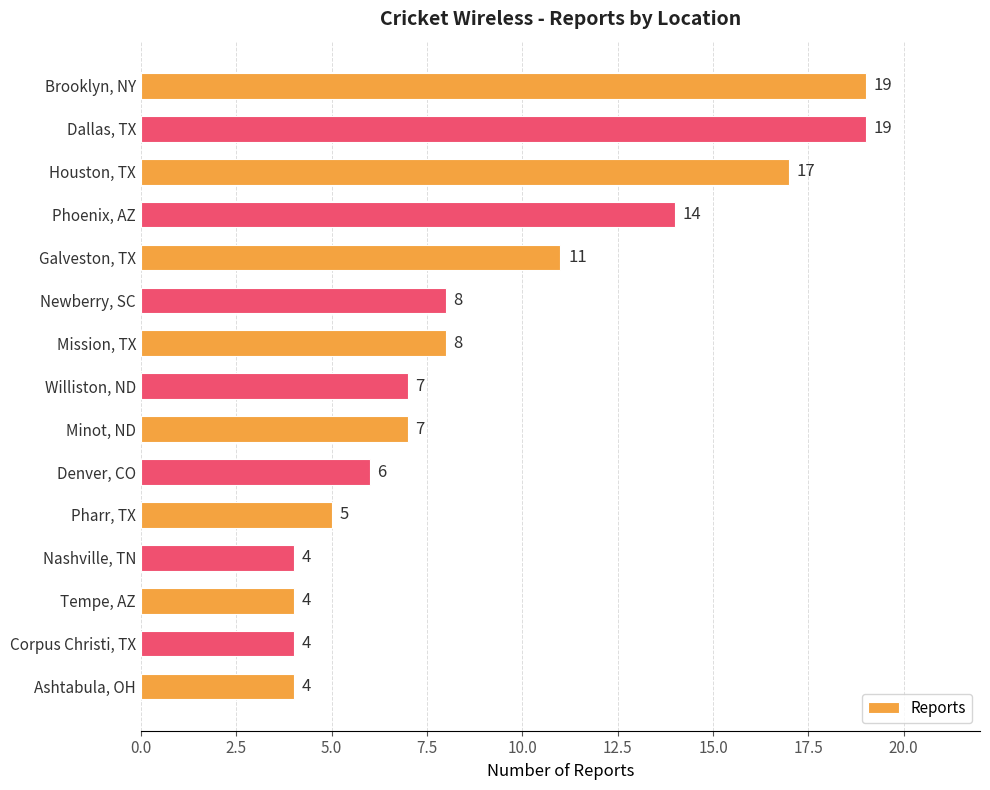

Reading top to bottom, list all the values displayed in this chart.

Brooklyn, NY=19	Dallas, TX=19	Houston, TX=17	Phoenix, AZ=14	Galveston, TX=11	Newberry, SC=8	Mission, TX=8	Williston, ND=7	Minot, ND=7	Denver, CO=6	Pharr, TX=5	Nashville, TN=4	Tempe, AZ=4	Corpus Christi, TX=4	Ashtabula, OH=4